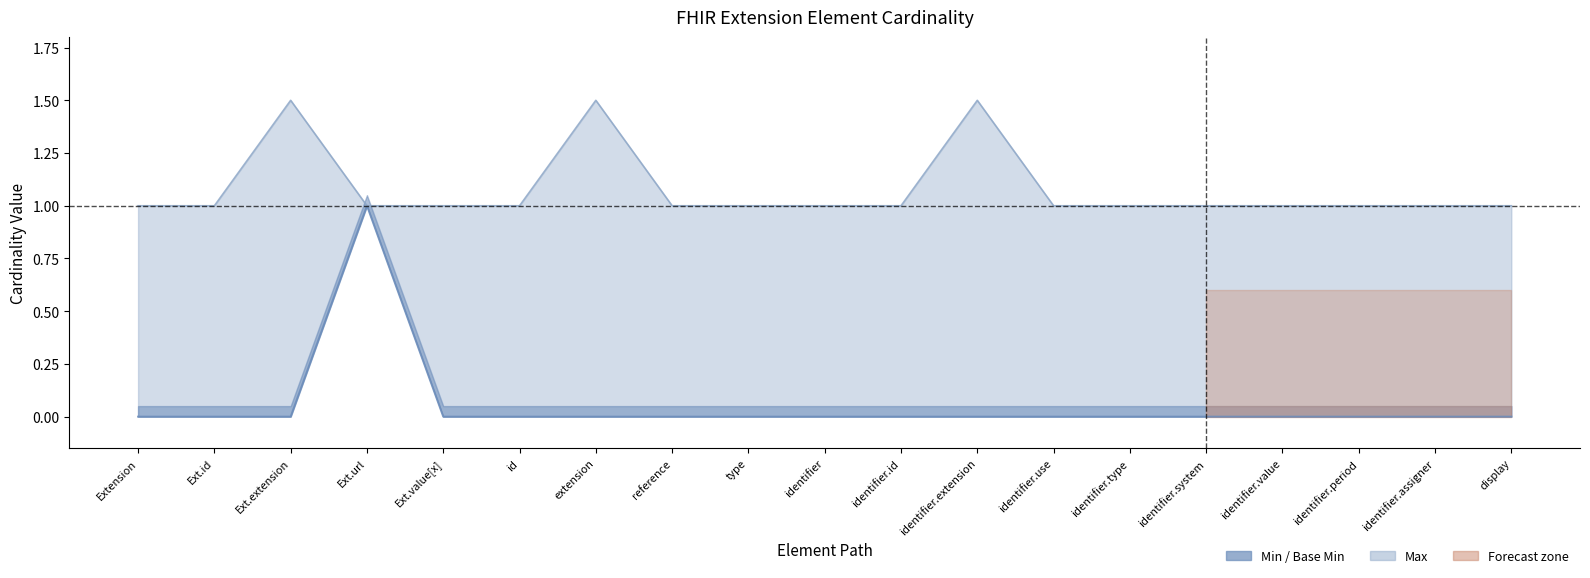

Reading right to left, list all the values displayed in this chart.

0	0	0	0	0	0	0	0	0	0	0	0	0	0	0	1	0	0	0